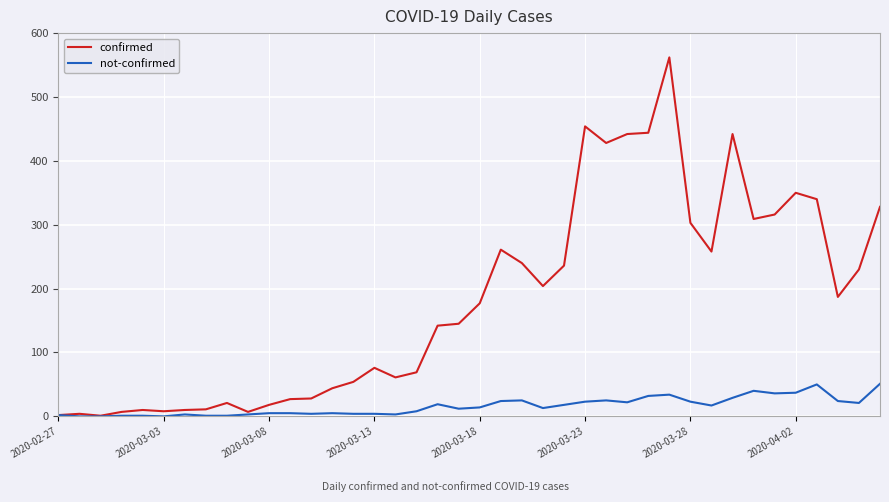

Which series has the widest spread of values?

confirmed